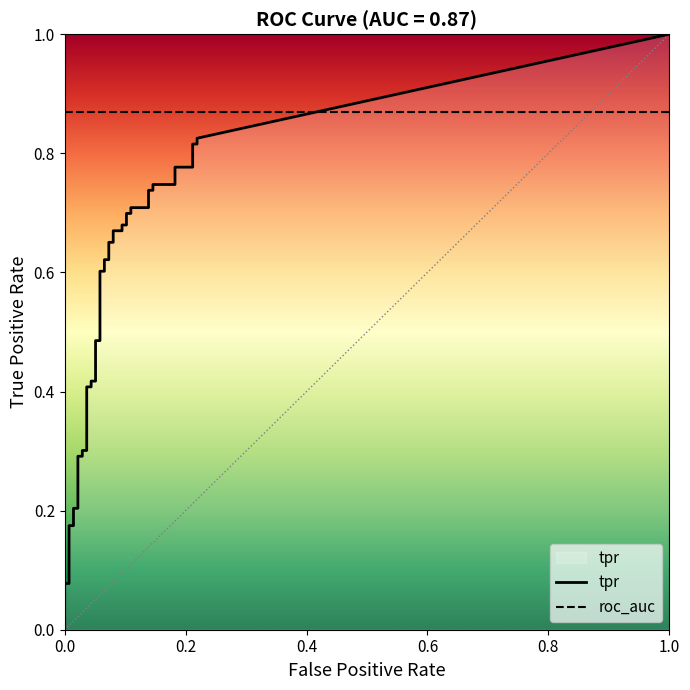

The value of tpr at 21 is 0.7. True or false?

True